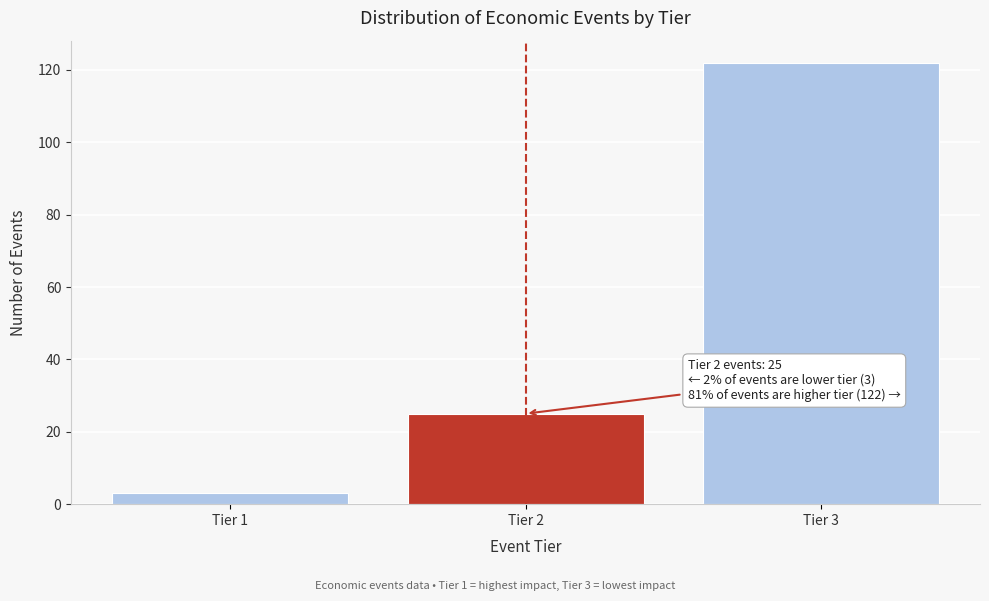

Reading left to right, extract all data points from this chart.

Tier 1=3	Tier 2=25	Tier 3=122